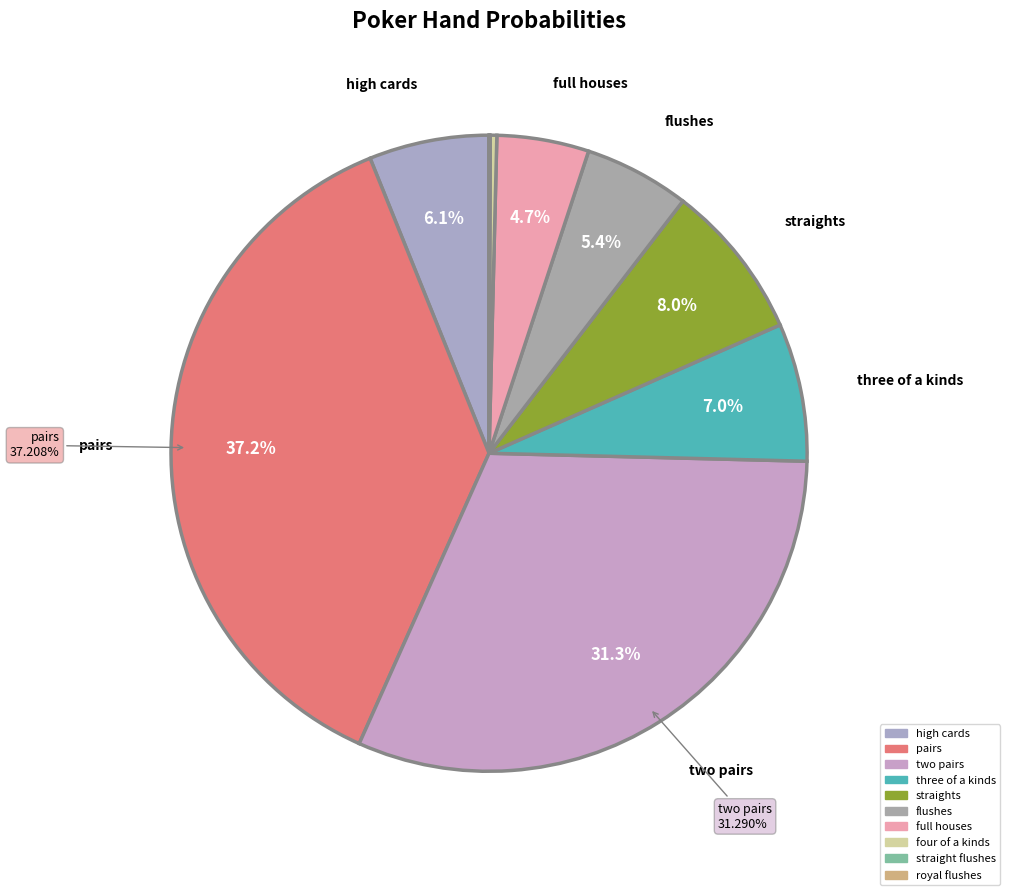

To the nearest percent, what is the combined percentage of straight flushes and straights?

8%